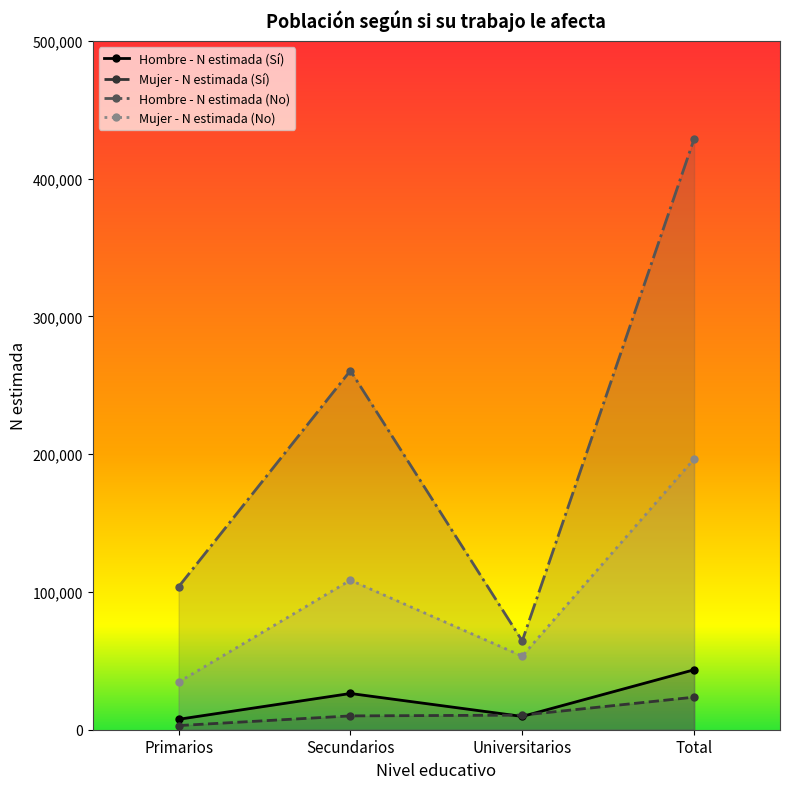

At which category is the sum across all series the highest?

Total